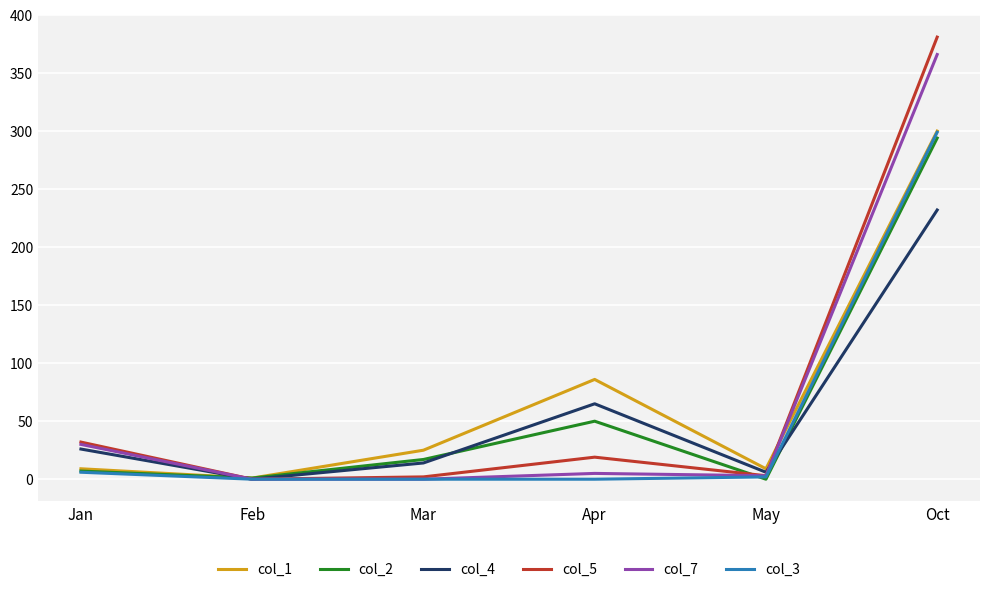

What value does the col_7 series have at Apr?

5